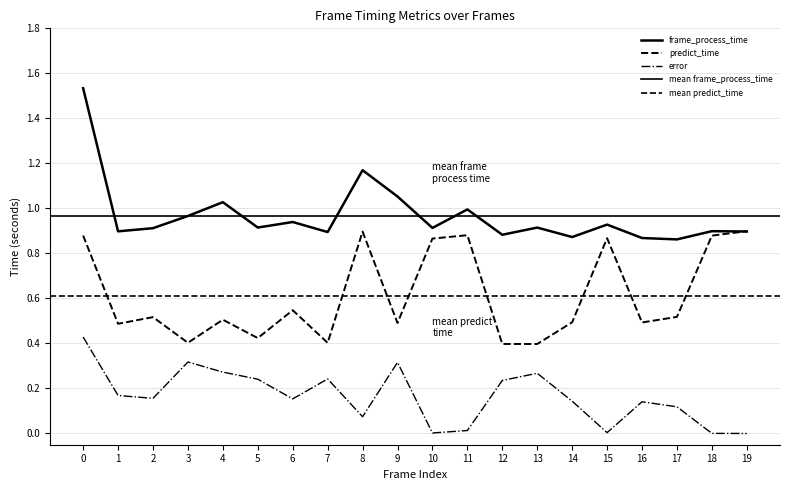

What is the maximum value for predict_time?

0.9